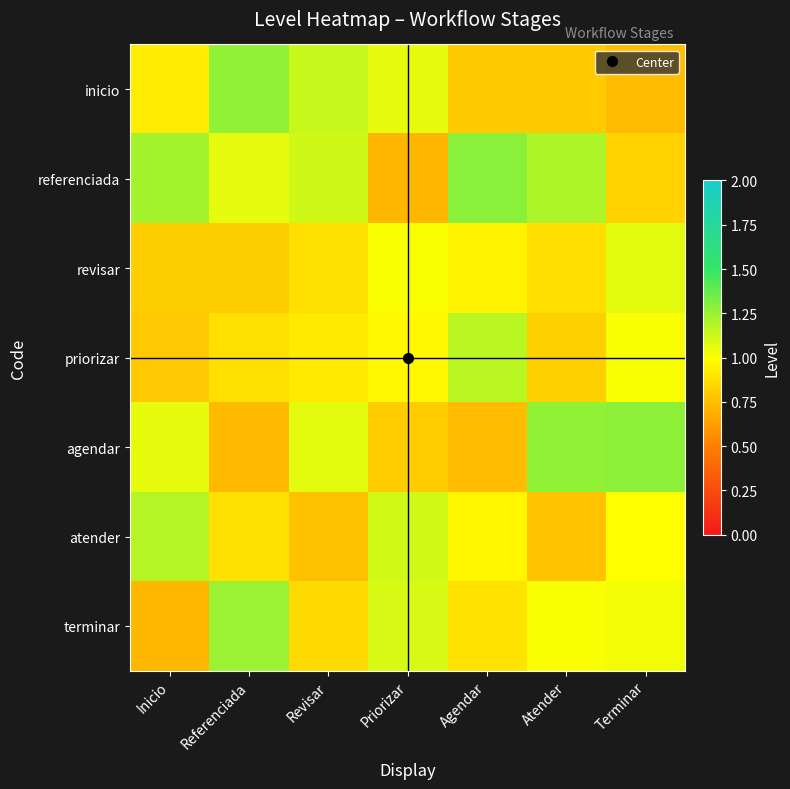

Reading left to right, transcribe all the data shown in this chart.

inicio: Inicio=0.9	Referenciada=1.3	Revisar=1.1	Priorizar=1.1	Agendar=0.8	Atender=0.8	Terminar=0.7
referenciada: Inicio=1.2	Referenciada=1.1	Revisar=1.1	Priorizar=0.7	Agendar=1.3	Atender=1.2	Terminar=0.8
revisar: Inicio=0.8	Referenciada=0.8	Revisar=0.9	Priorizar=1.0	Agendar=1.0	Atender=0.9	Terminar=1.1
priorizar: Inicio=0.8	Referenciada=0.9	Revisar=0.9	Priorizar=1.0	Agendar=1.2	Atender=0.8	Terminar=1.0
agendar: Inicio=1.1	Referenciada=0.7	Revisar=1.1	Priorizar=0.8	Agendar=0.7	Atender=1.3	Terminar=1.3
atender: Inicio=1.2	Referenciada=0.9	Revisar=0.8	Priorizar=1.1	Agendar=1.0	Atender=0.8	Terminar=1.0
terminar: Inicio=0.7	Referenciada=1.2	Revisar=0.9	Priorizar=1.1	Agendar=0.9	Atender=1.0	Terminar=1.0